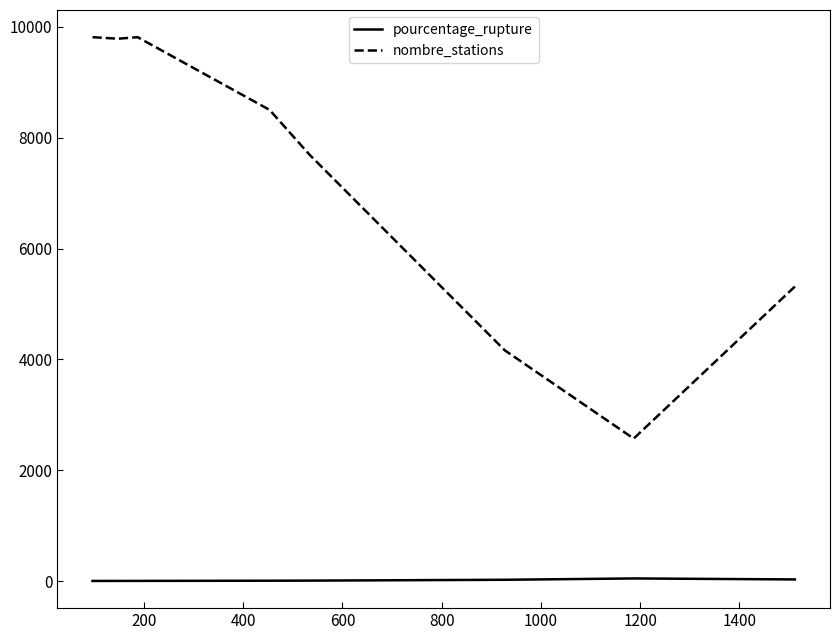

True or false: nombre_stations and pourcentage_rupture intersect in this chart.

False